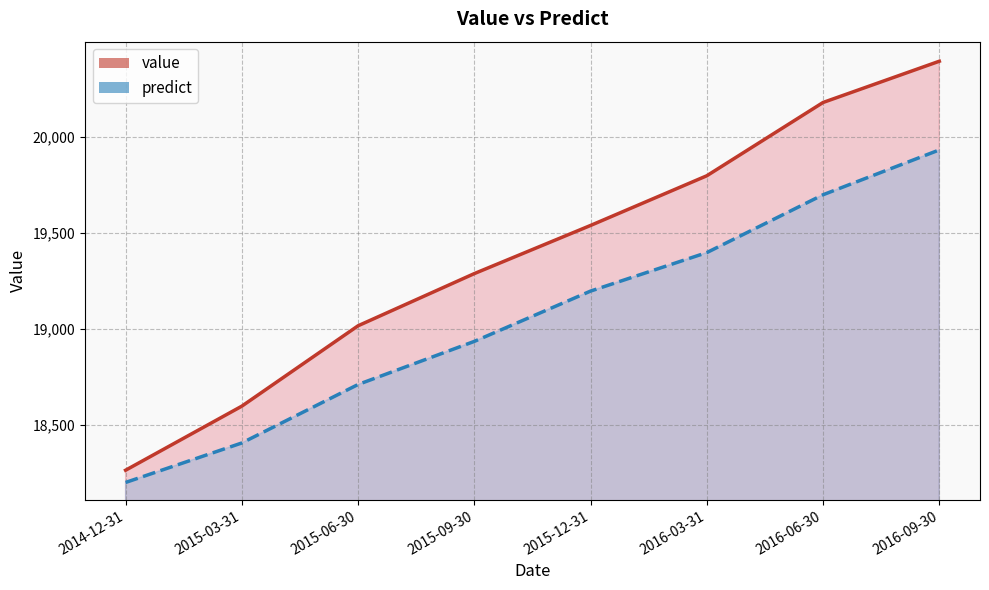

What are all the series names shown in the legend?

value, predict